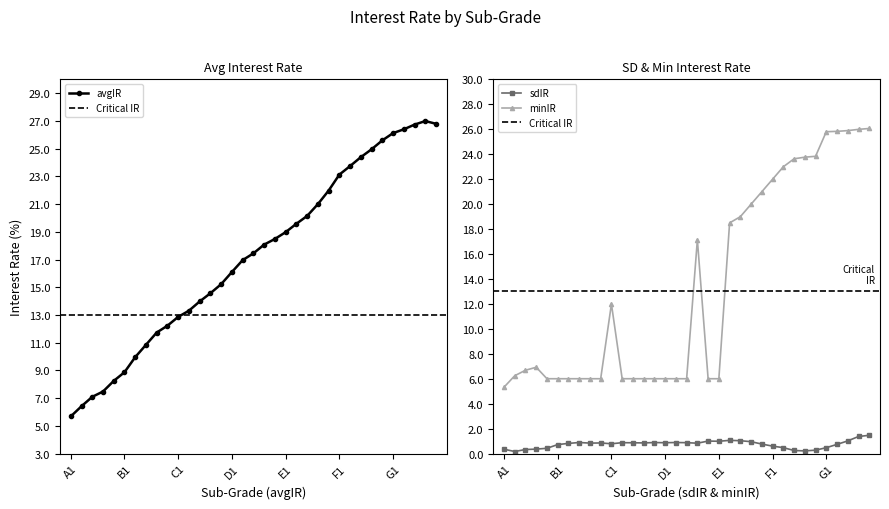

The value of minIR at B5 is 9.8. True or false?

False